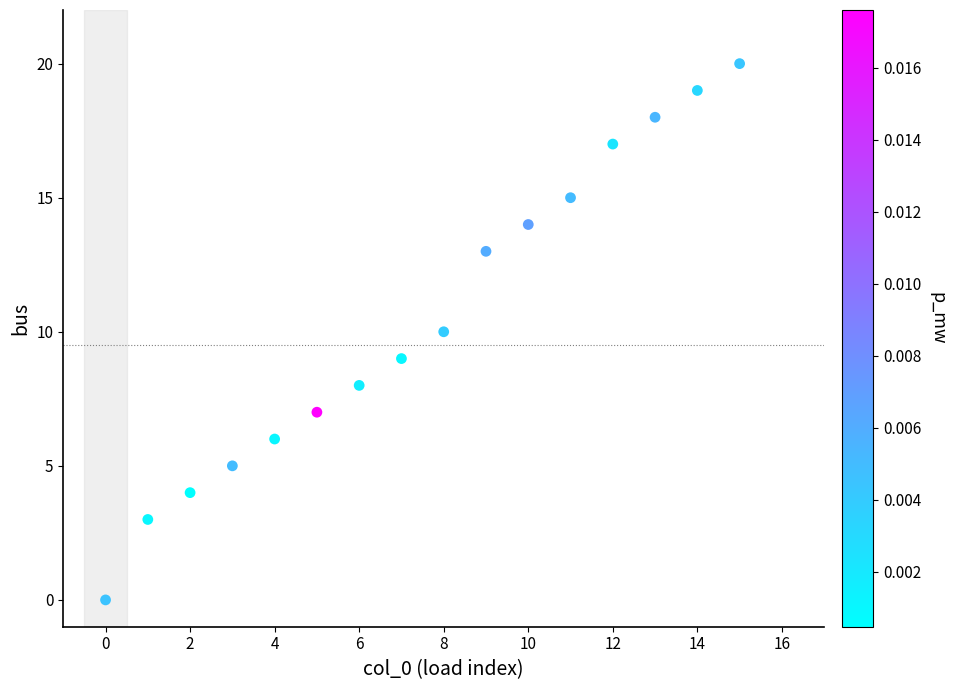

What is the range of Y values (max minus min)?

20